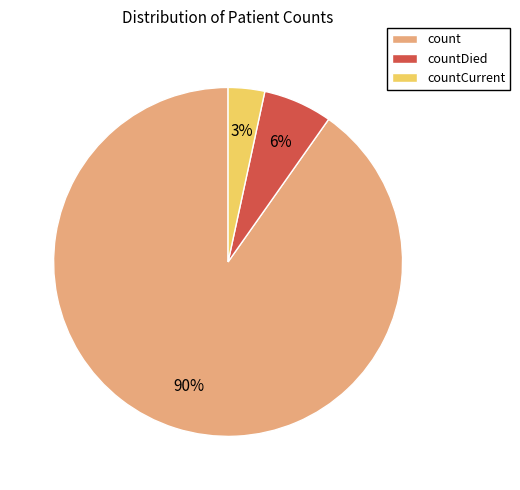

What is the largest slice in the pie chart?

count